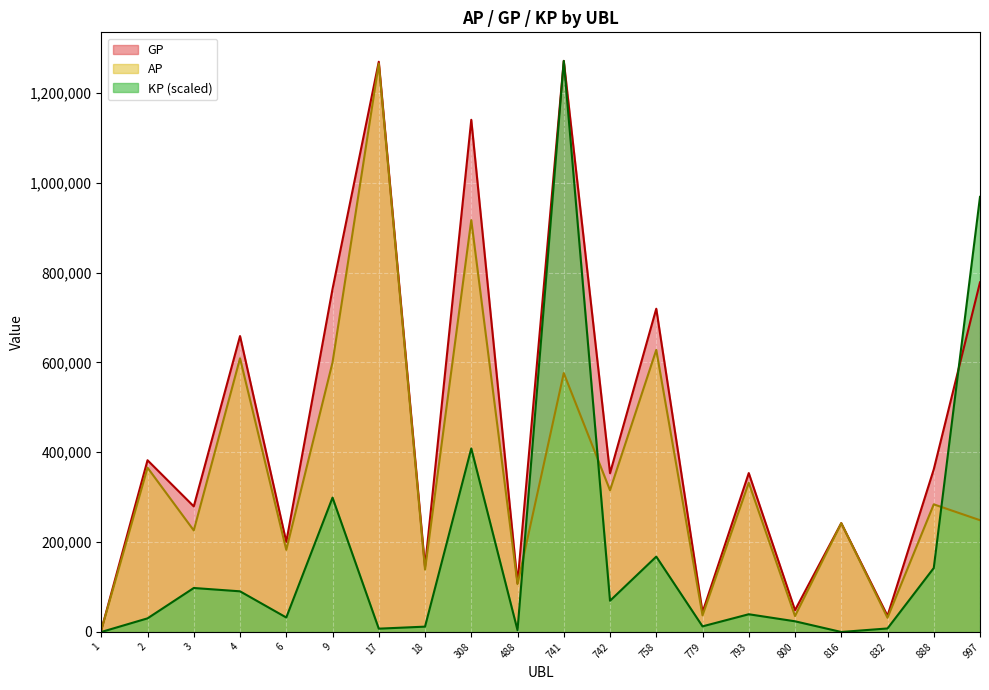

Which series has the largest total across all categories?

GP